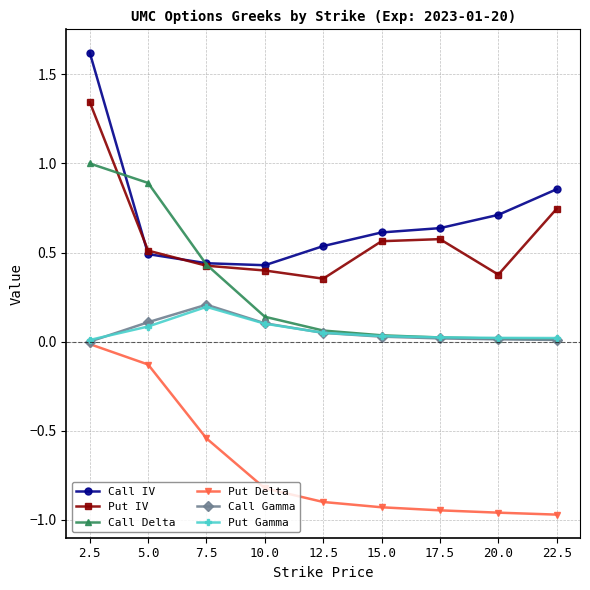

Which label corresponds to the largest value in the chart?

2.5